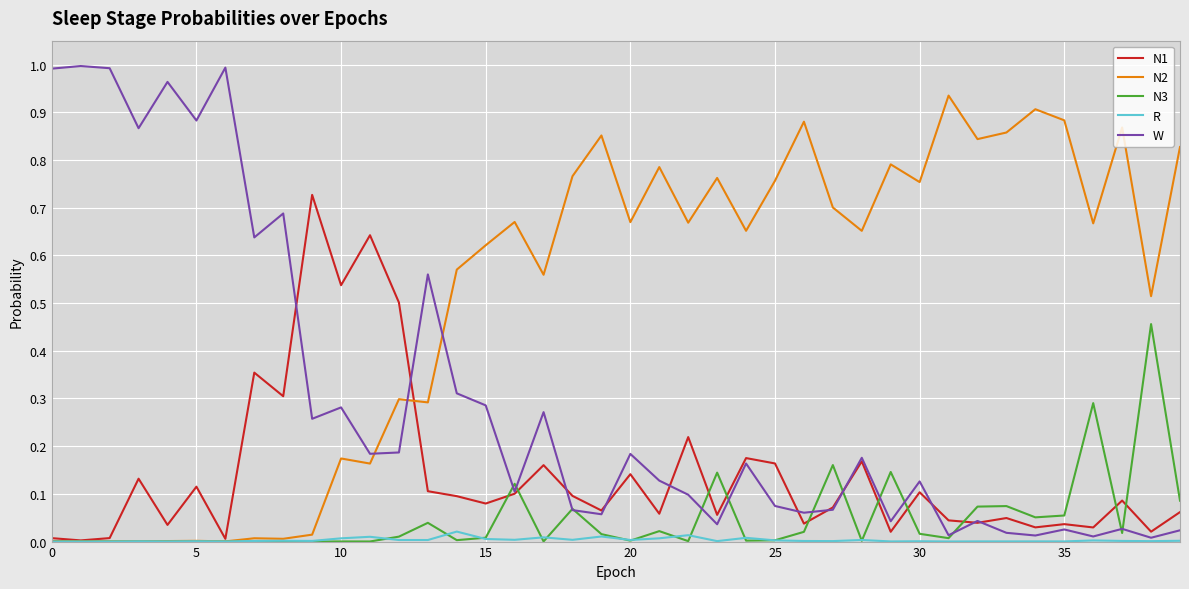

List the series in order of their peak value, lowest first.

R, N3, N1, N2, W